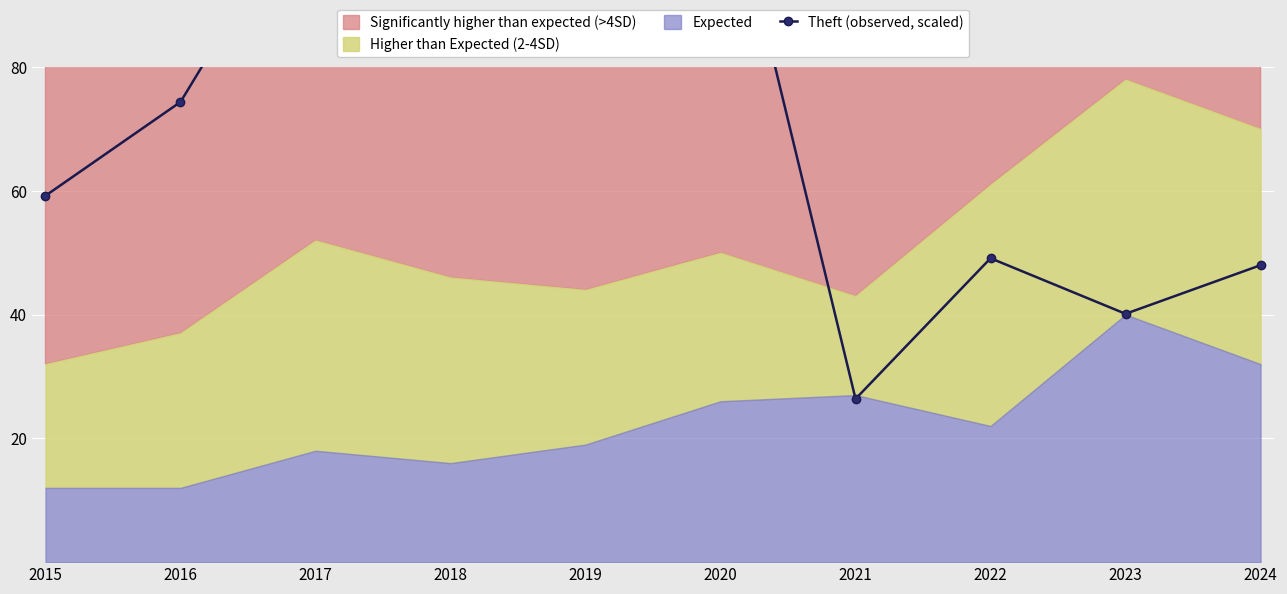

At which label does the data first exceed 74?

2016